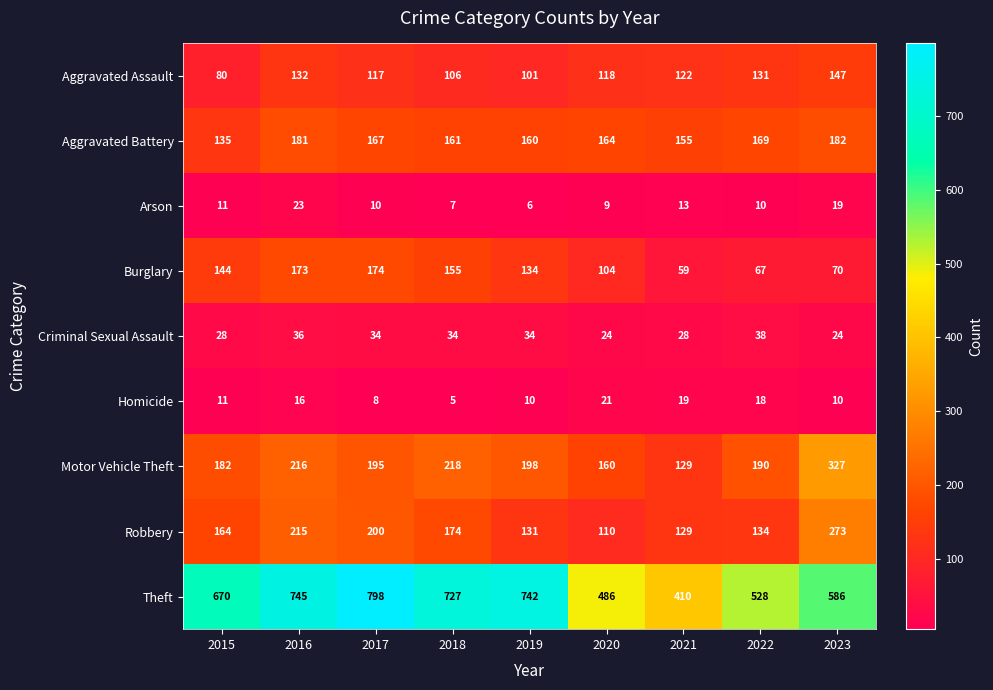

Which series has the widest spread of values?

Theft